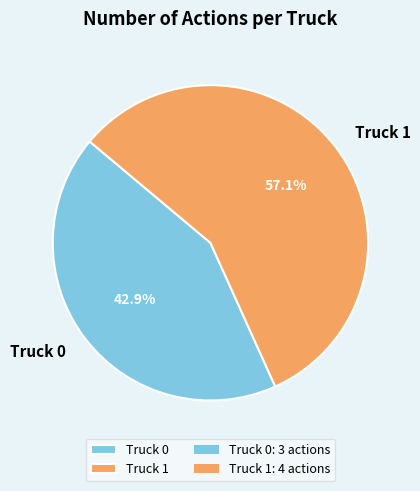

To the nearest percent, what percentage of the pie is Truck 1?

57%